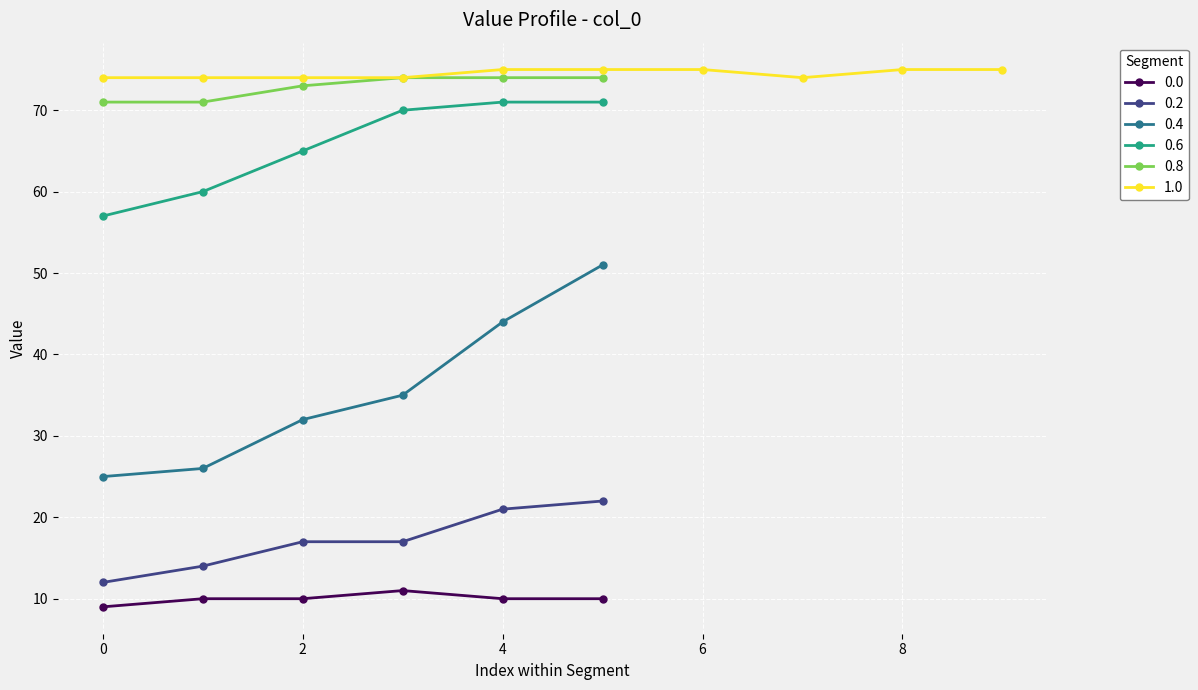

The value of 0.8 at 2 is 73. True or false?

True